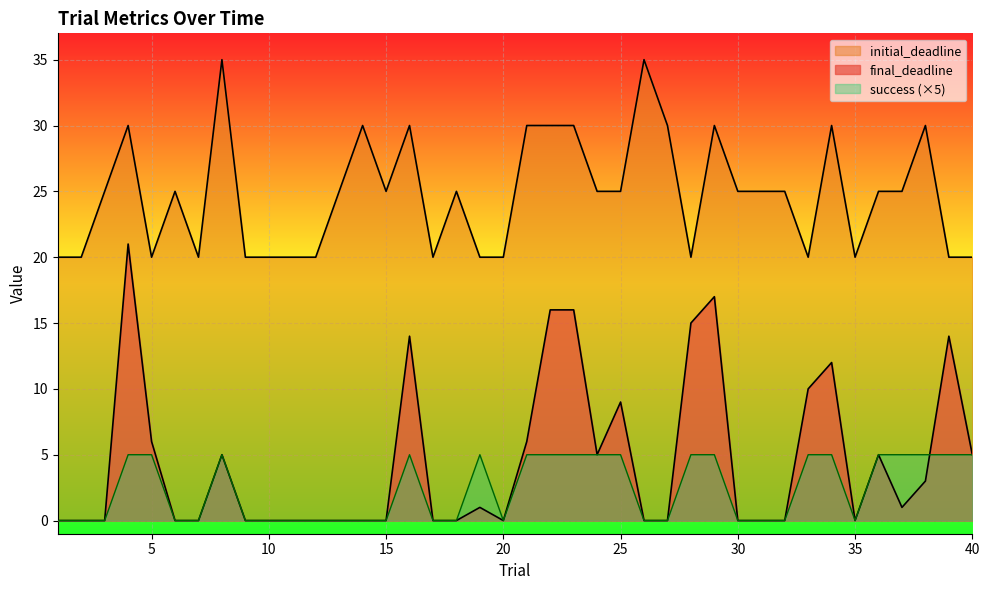

Reading left to right, extract all data points from this chart.

final_deadline: 0	0	0	21	6	0	0	5	0	0	0	0	0	0	0	14	0	0	1	0	6	16	16	5	9	0	0	15	17	0	0	0	10	12	0	5	1	3	14	5
initial_deadline: 20	20	25	30	20	25	20	35	20	20	20	20	25	30	25	30	20	25	20	20	30	30	30	25	25	35	30	20	30	25	25	25	20	30	20	25	25	30	20	20
success: 0	0	0	5	5	0	0	5	0	0	0	0	0	0	0	5	0	0	5	0	5	5	5	5	5	0	0	5	5	0	0	0	5	5	0	5	5	5	5	5